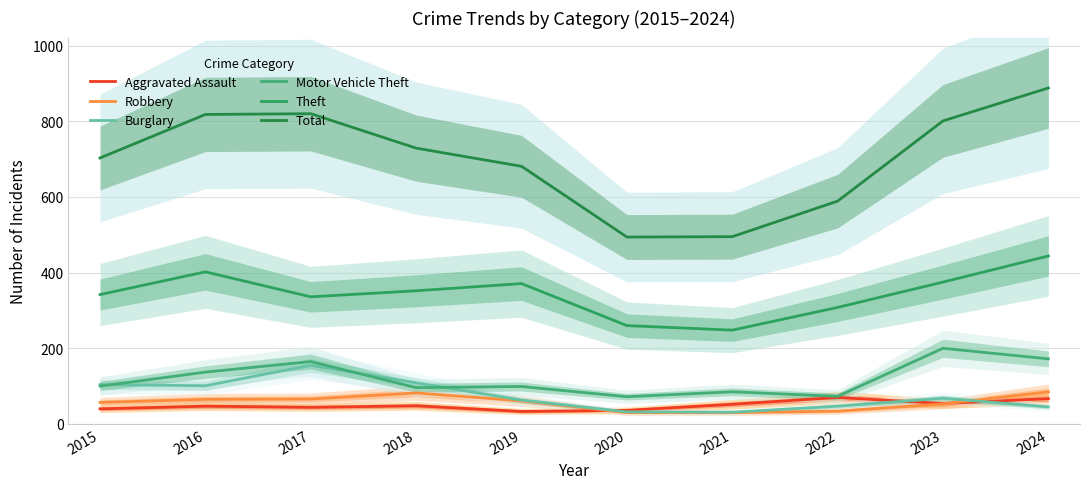

True or false: Theft and Aggravated Assault cross at least once.

False